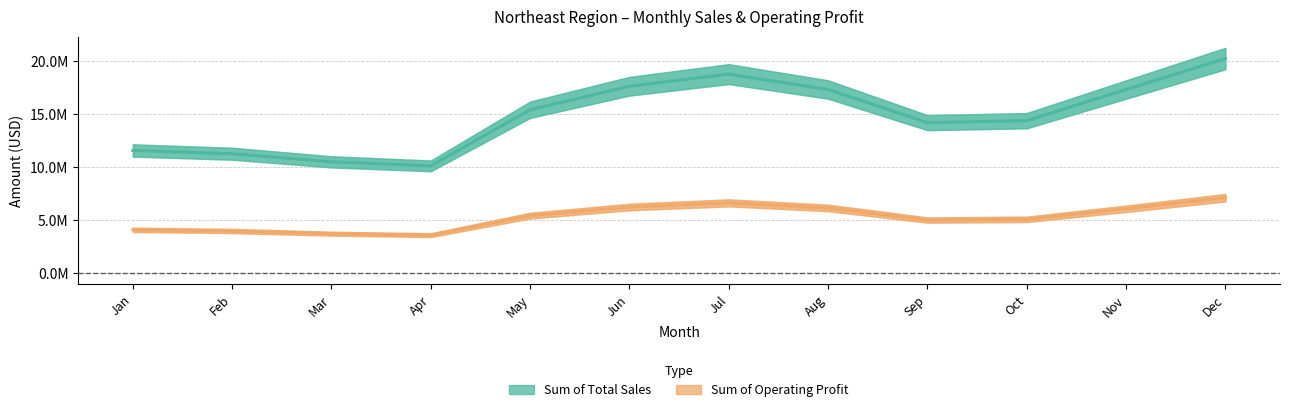

At which category does Sum of Operating Profit (line) reach its first local peak?

Jul